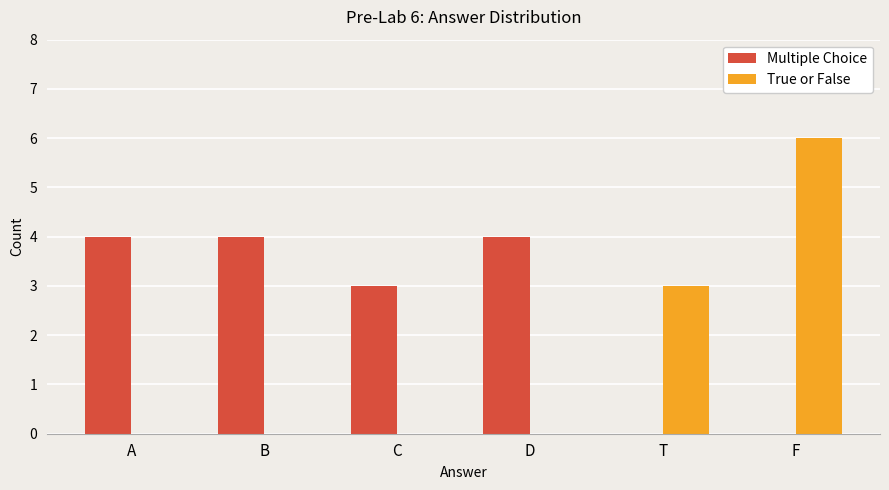

At which label is Multiple Choice closest to 2?

C